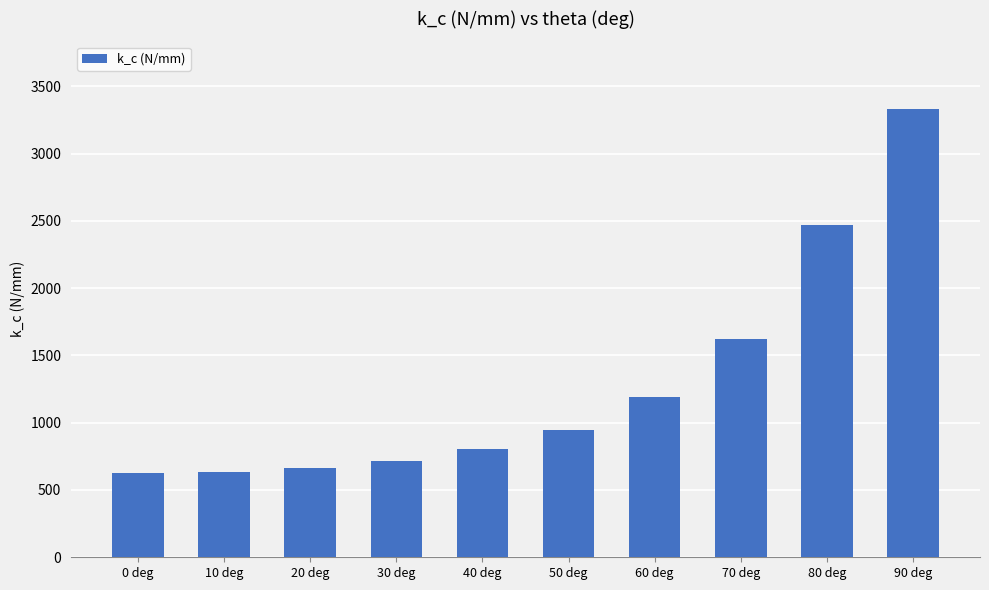

What is the value of the 4th bar from the left?

717.5